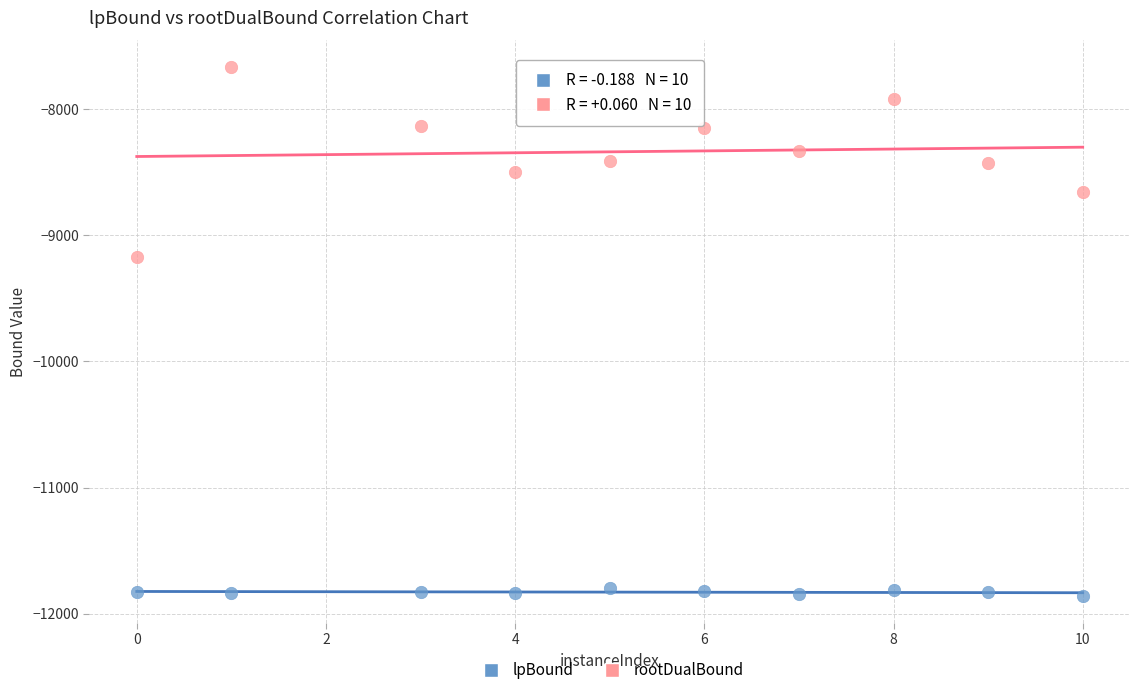

Across all series, what Y value is closest to -9764?

-9169.9